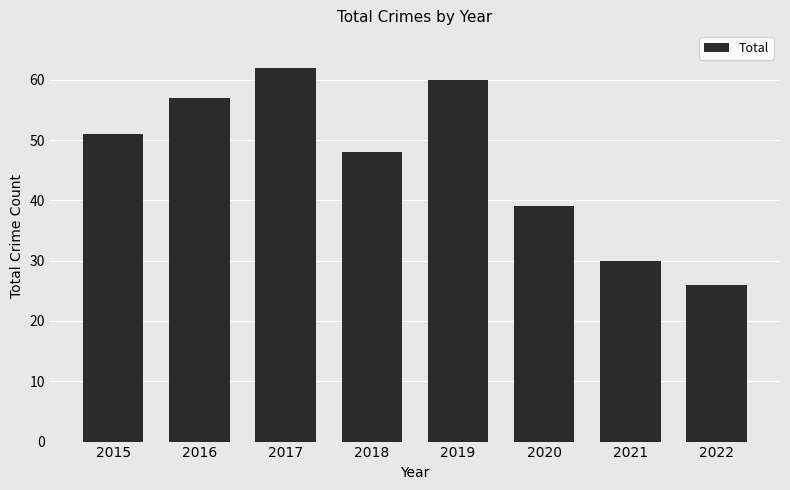

What is the difference between the values at 2021 and 2016?

27